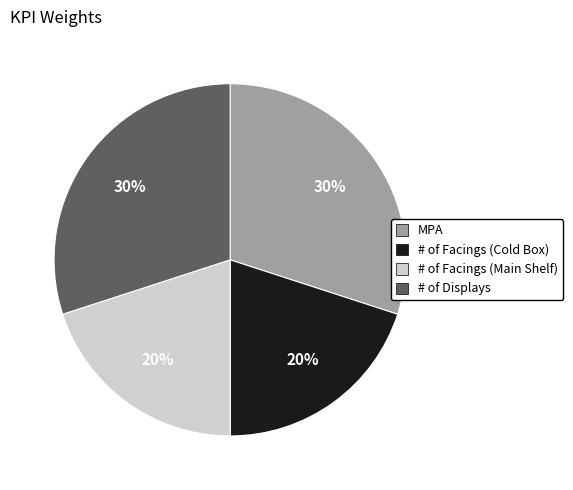

Does # of Displays represent more than half of the total?

No